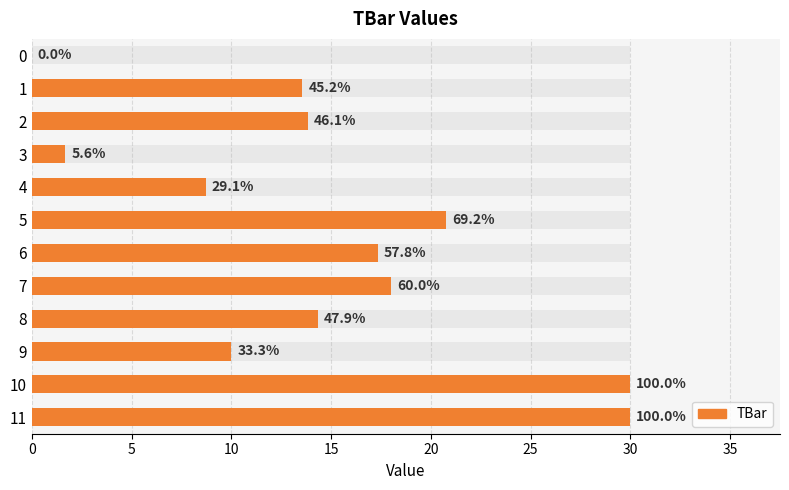

True or false: the data shows 0.0 at 0.

True